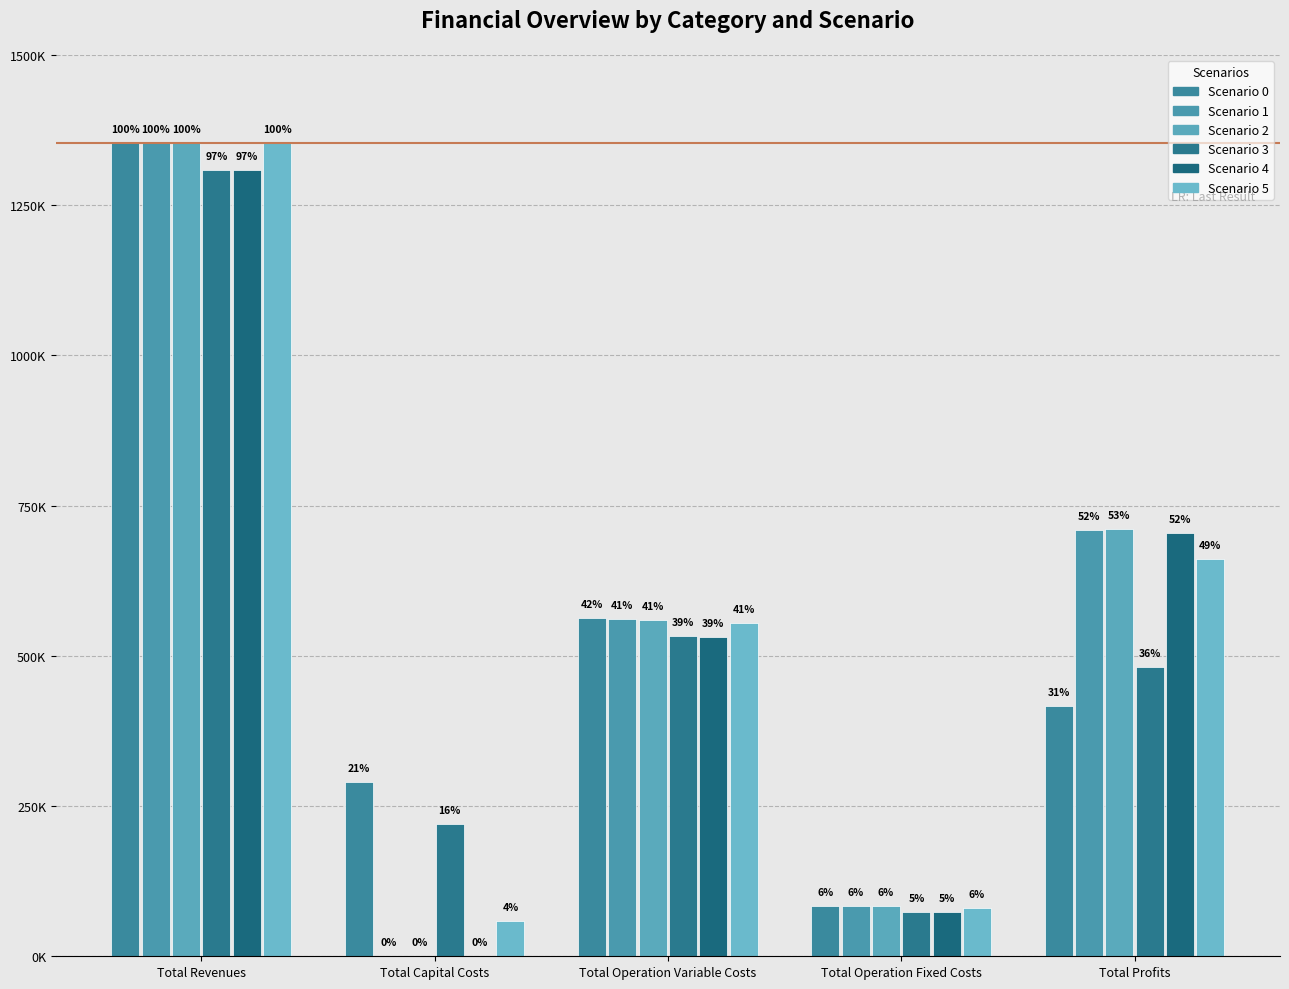

Which label corresponds to the smallest value in the chart?

Total Capital Costs